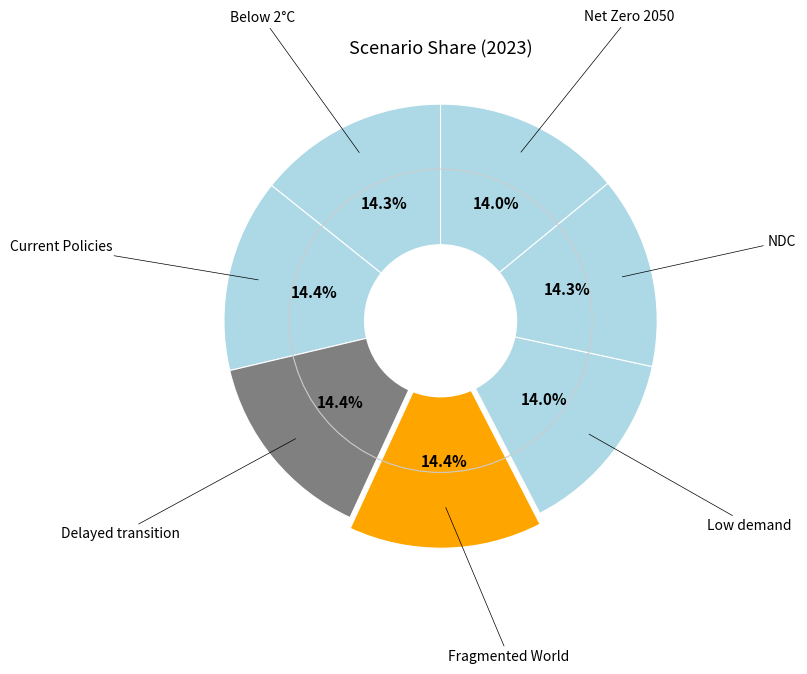

Rank the categories by value from highest to lowest.

Fragmented World, Delayed transition, Current Policies, Nationally Determined Contributions, Below 2°C, Net Zero 2050, Low demand